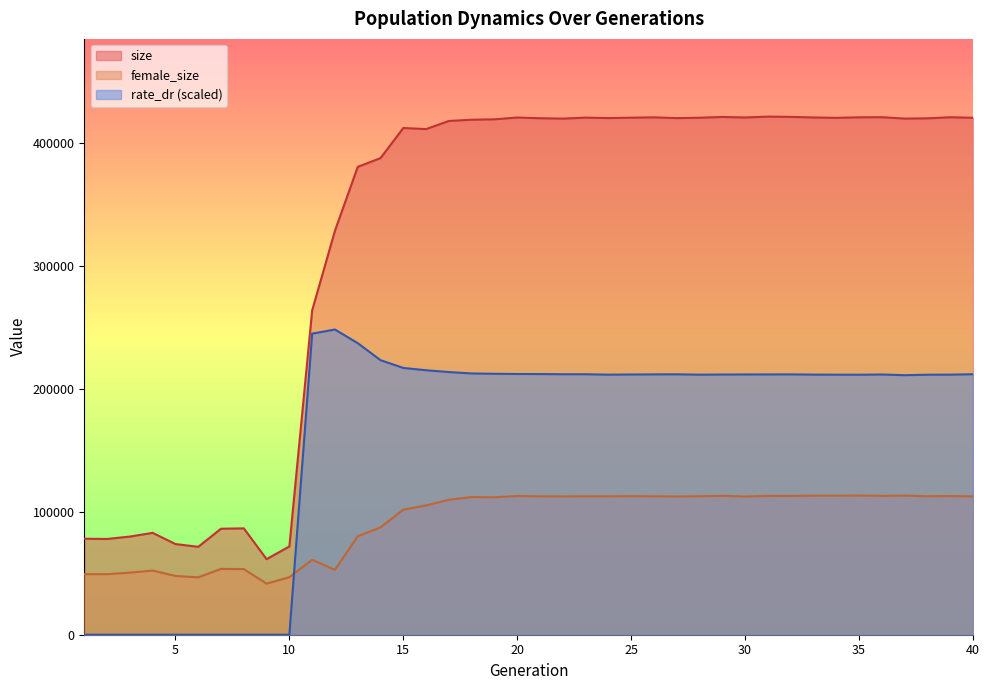

Reading left to right, list all the values displayed in this chart.

size: 78102.0	77892.0	79864.0	82868.0	73767.0	71510.0	86225.0	86532.0	61474.0	71809.0	263871.0	328613.0	380628.0	387751.0	412238.0	411359.0	417962.0	418977.0	419313.0	420760.0	420190.0	419886.0	420670.0	420320.0	420639.0	420899.0	420282.0	420597.0	421234.0	420812.0	421512.0	421283.0	420809.0	420508.0	420933.0	421035.0	419918.0	420100.0	420978.0	420566.0
female_size: 49263.0	49257.0	50501.0	52197.0	47789.0	46693.0	53549.0	53395.0	41562.0	46775.0	60979.0	52792.0	80112.0	87319.0	101736.0	105190.0	109788.0	112009.0	111794.0	112869.0	112542.0	112523.0	112593.0	112605.0	112700.0	112601.0	112460.0	112631.0	113012.0	112435.0	112921.0	112909.0	113106.0	113107.0	113235.0	112984.0	113150.0	112671.0	112805.0	112519.0
rate_dr: 0.0	0.0	0.0	0.0	0.0	0.0	0.0	0.0	0.0	0.0	244958.7	248307.7	237192.0	223359.2	217034.8	215161.2	213695.2	212545.7	212290.3	212119.6	212060.2	211920.6	211913.5	211569.1	211697.7	211803.0	211859.5	211565.3	211672.8	211724.2	211761.3	211787.9	211615.0	211548.0	211511.8	211699.3	211139.2	211529.9	211584.3	211908.0